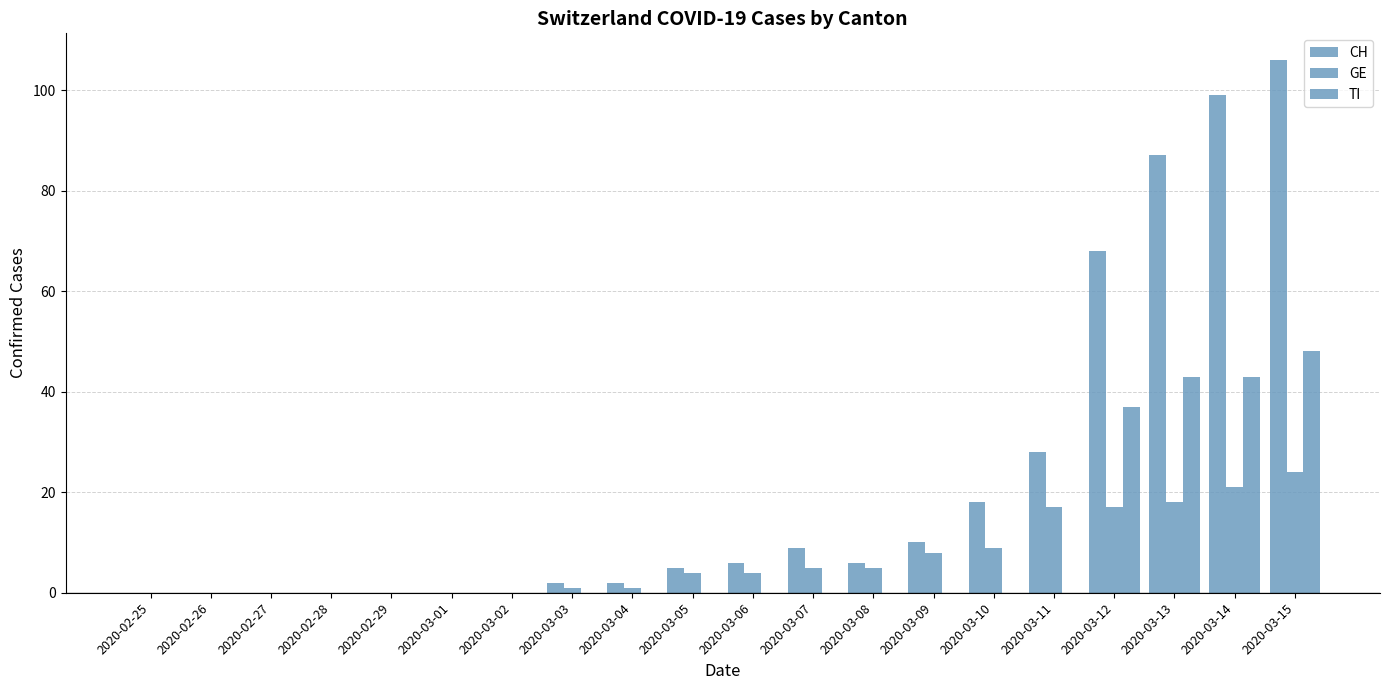

Count the number of categories in the chart.

20